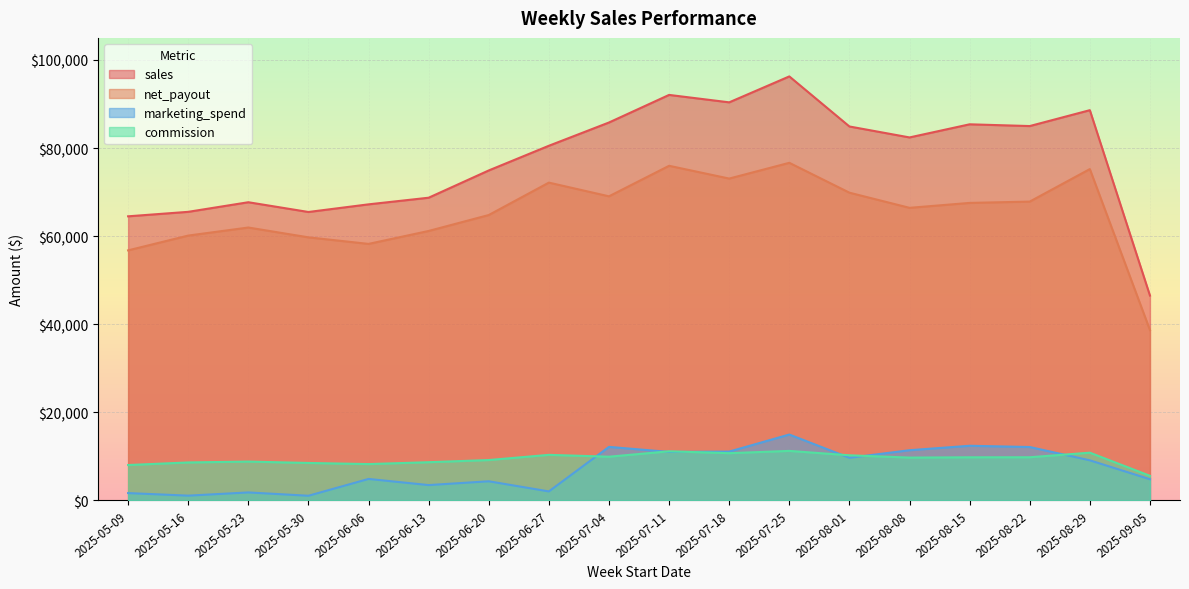

Where does the commission series first go above 9802?

2025-06-27